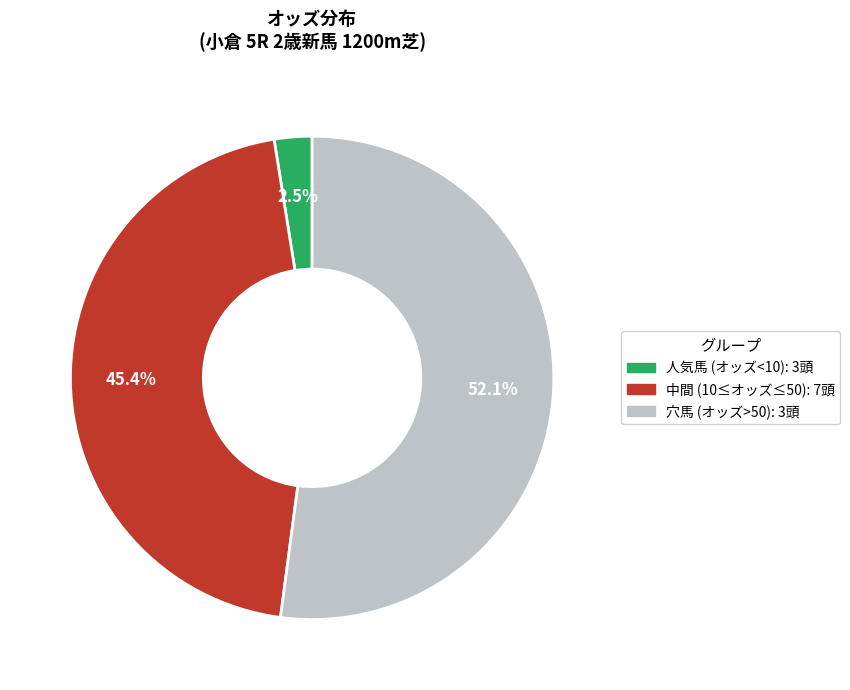

To the nearest percent, what is the average slice percentage?

33%